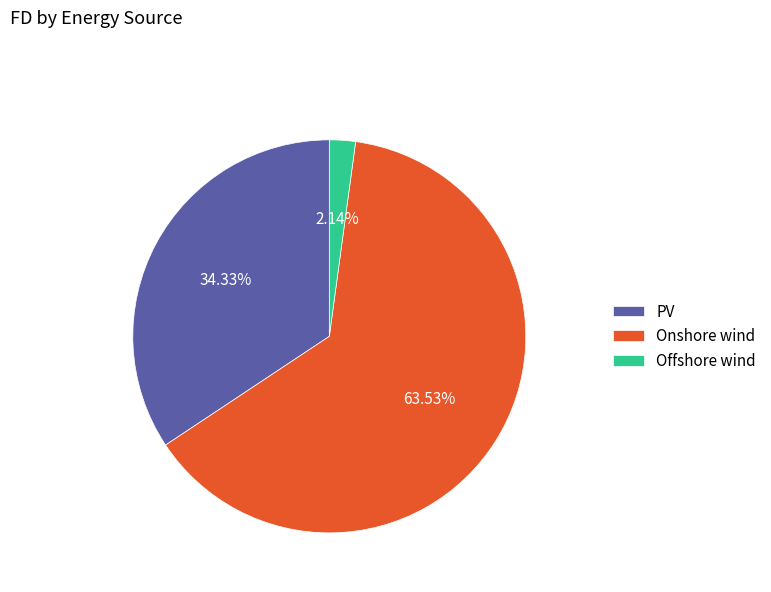

Rank the categories by value from lowest to highest.

Offshore wind, PV, Onshore wind